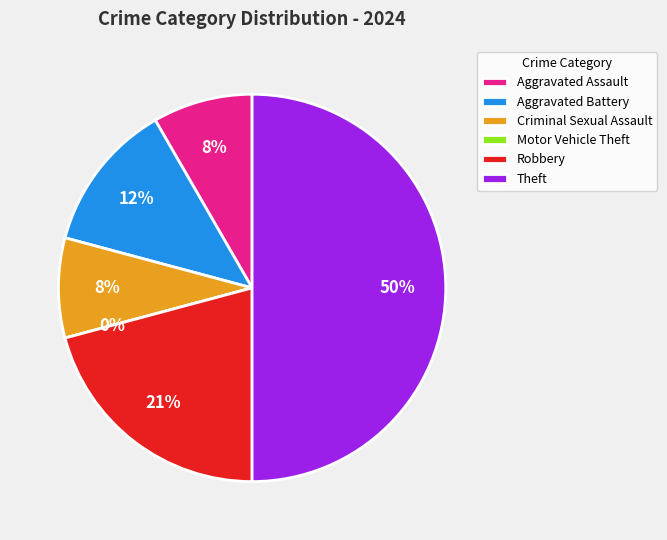

Is the sum of Robbery and Theft greater than half?

Yes